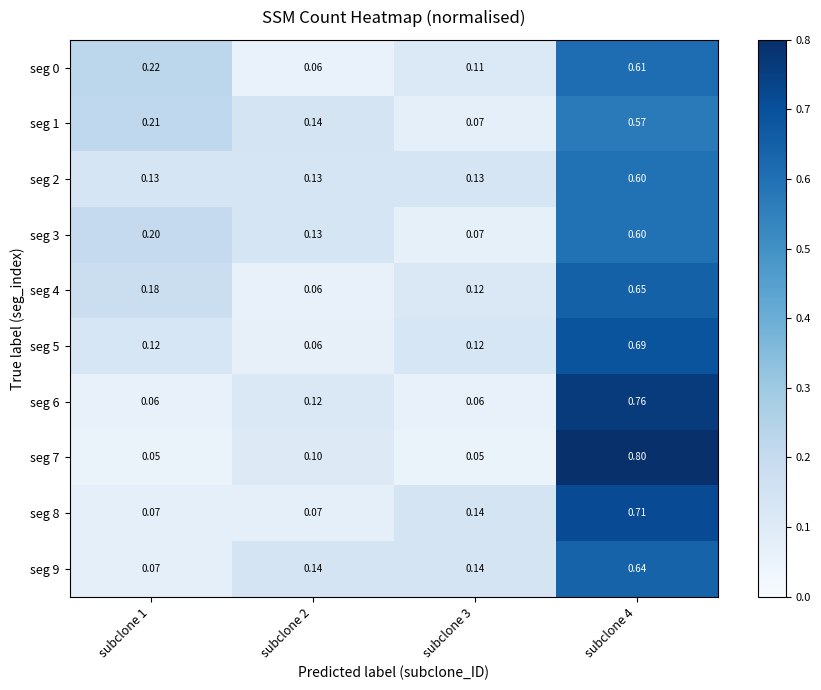

What is the spread (max minus min) of values at subclone 3?

0.1